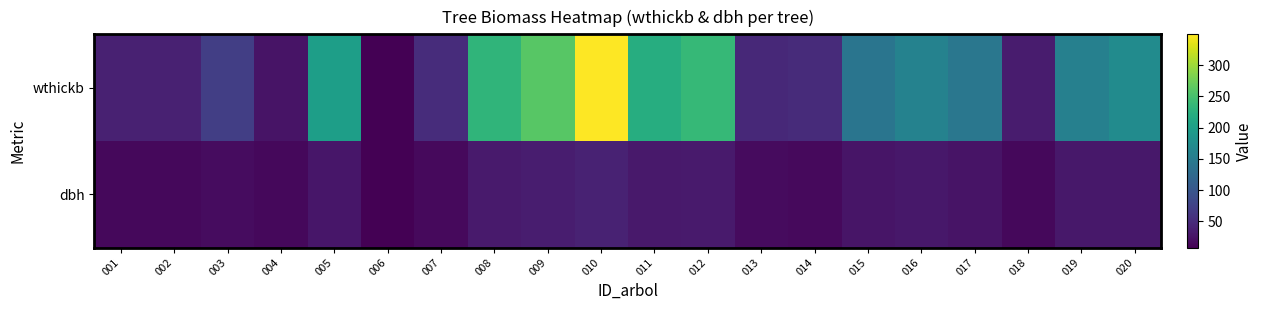

Which has a higher value, 007 or 009?

009